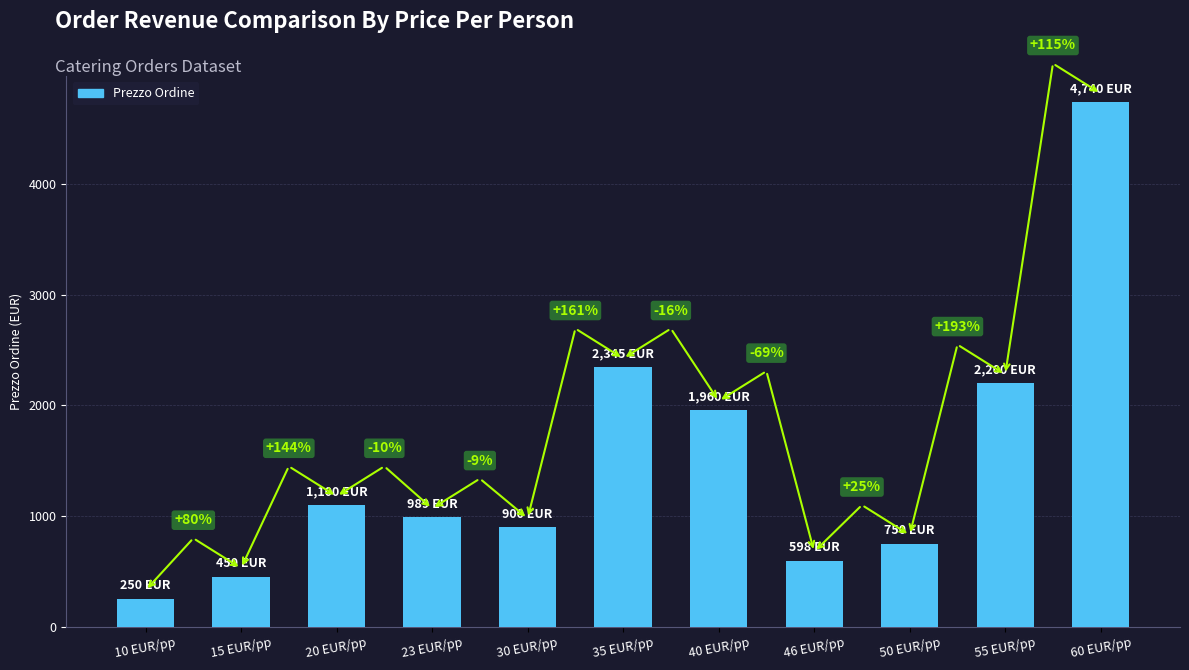

Are the bars horizontal?

No